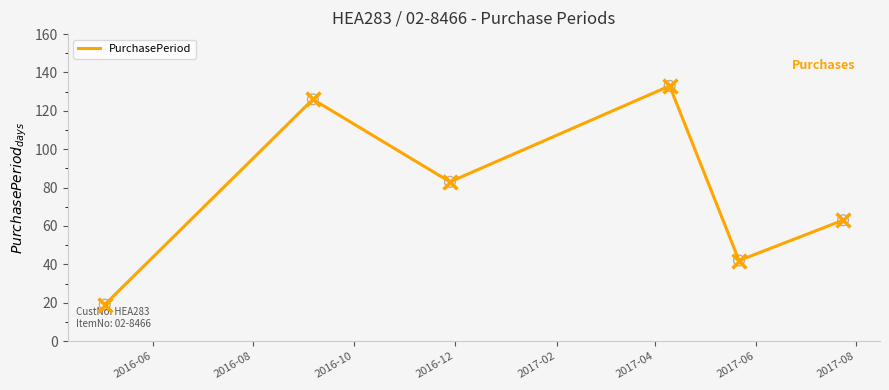

What is the difference between the second highest and second lowest values?

84